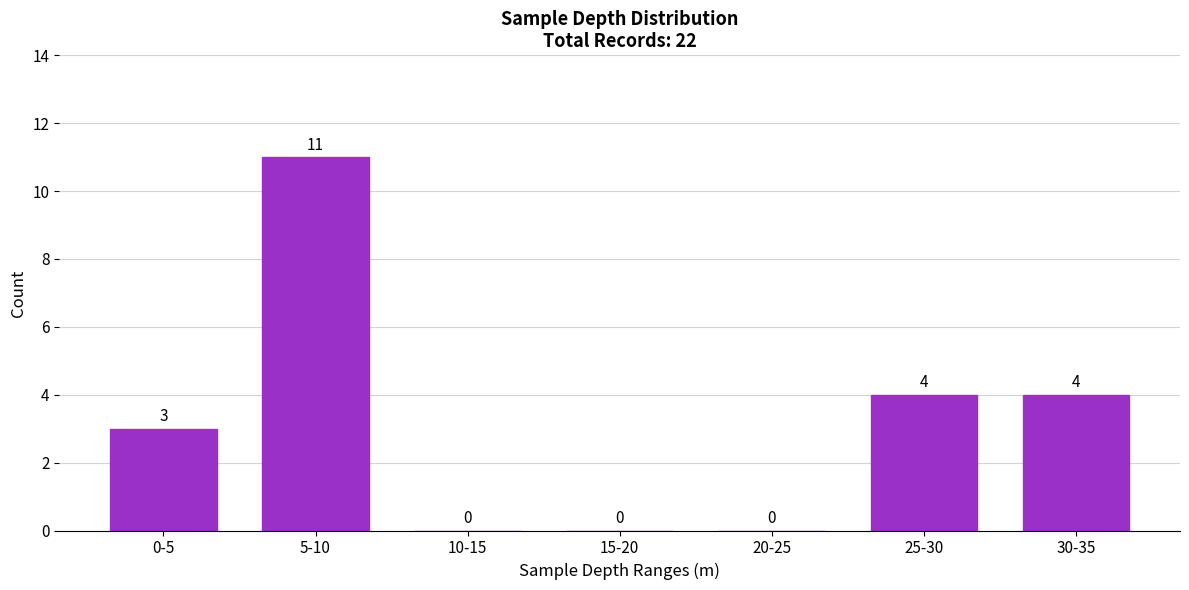

Reading right to left, list all the values displayed in this chart.

30-35=4	25-30=4	20-25=0	15-20=0	10-15=0	5-10=11	0-5=3